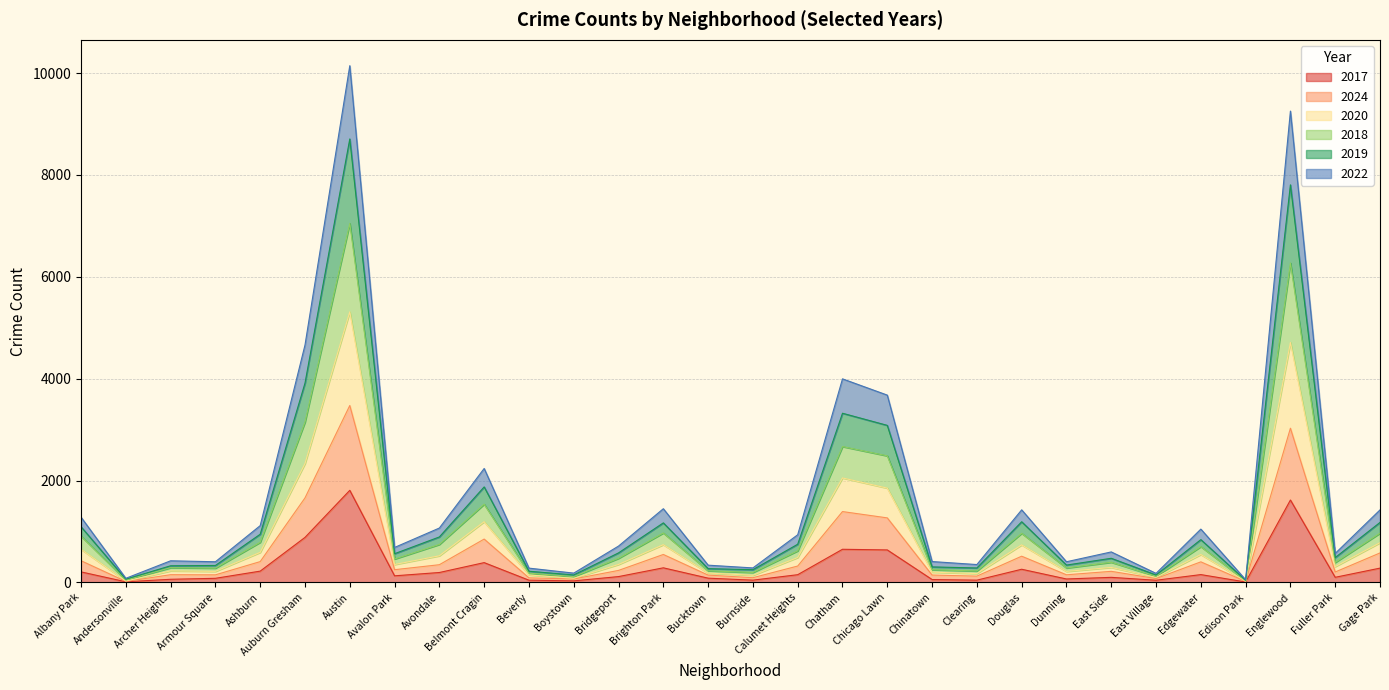

True or false: 2017 and 2024 cross at least once.

False